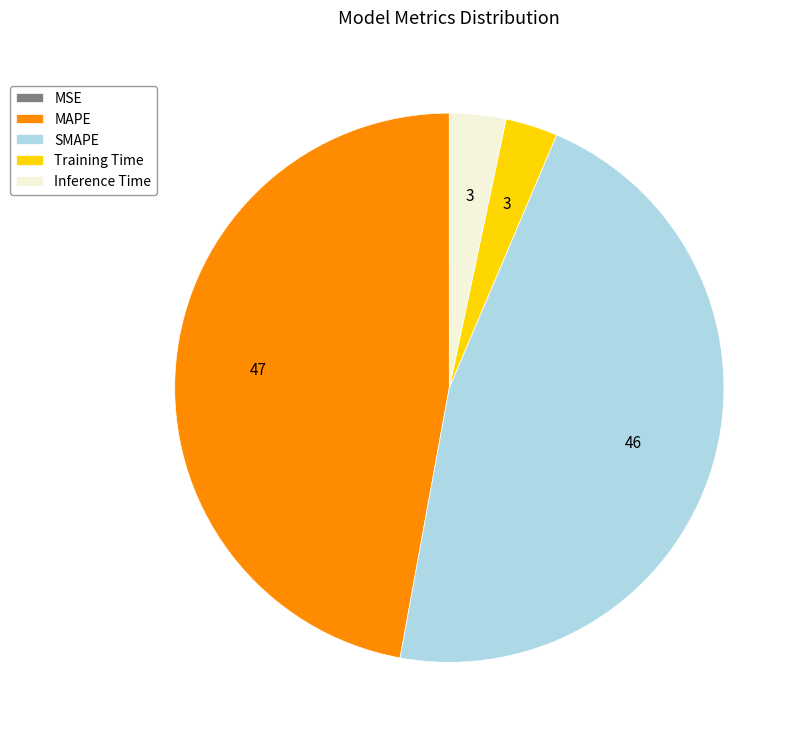

Does Training Time account for over 50% of the chart?

No